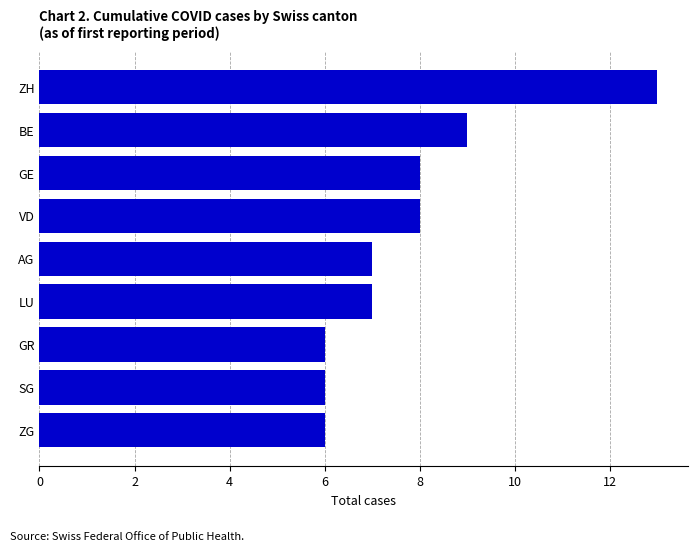

What is the minimum value shown in the chart?

6